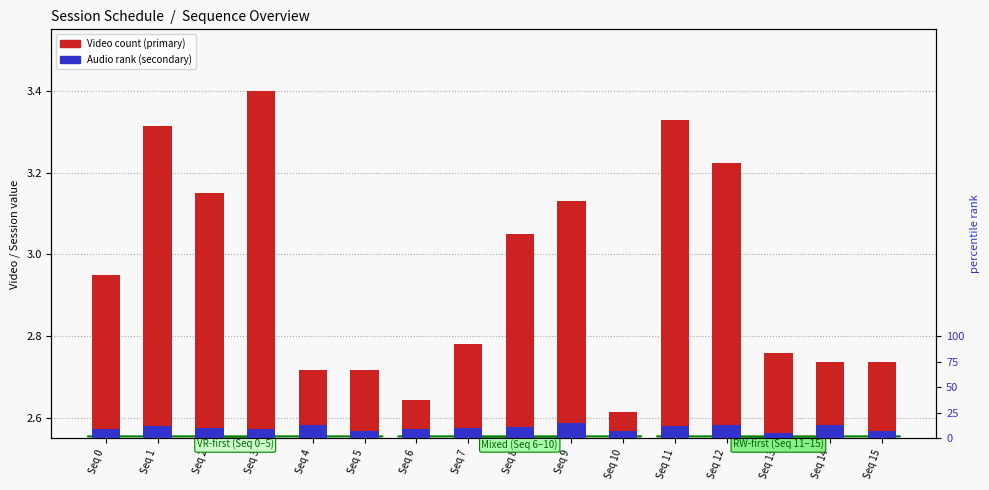

At which label does Audio rank reach its minimum?

Seq 13